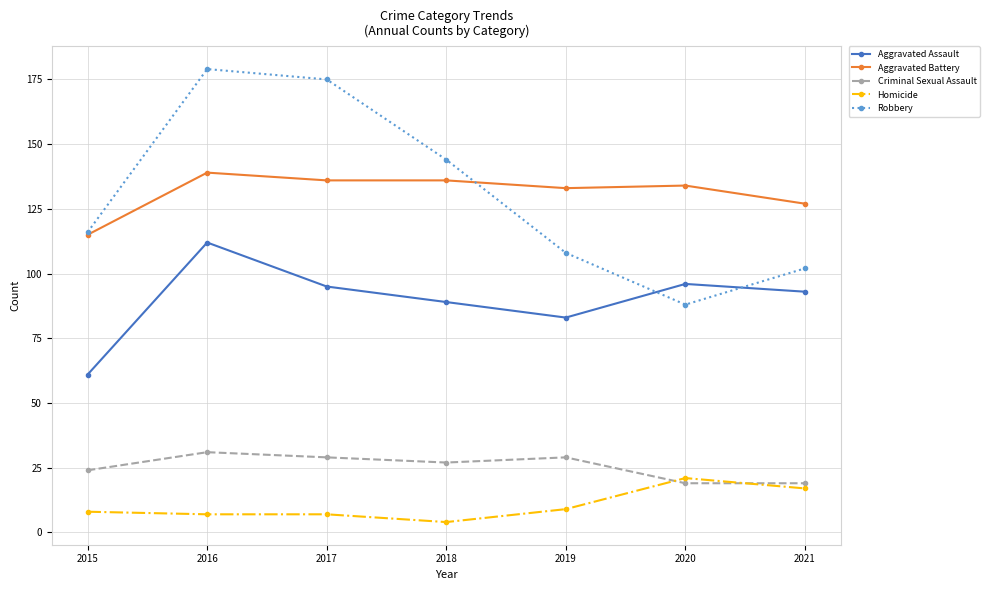

The value of Aggravated Battery at 2020 is 218. True or false?

False